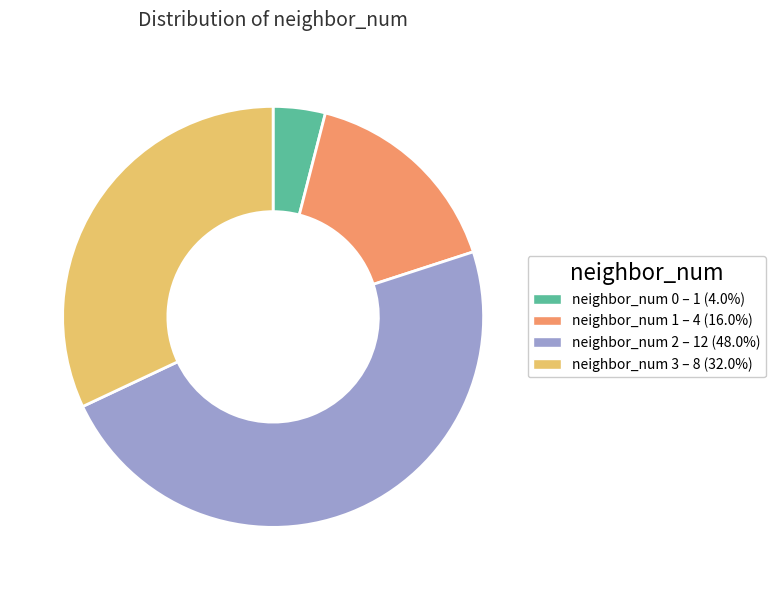

Is there any slice that represents more than half of the pie?

No